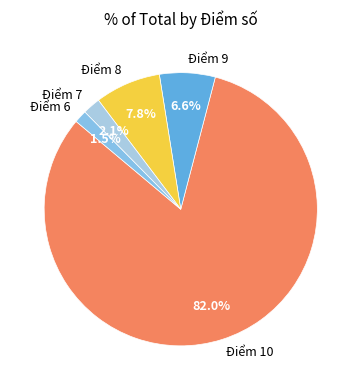

Which category has the smallest portion of the pie?

Điểm 6